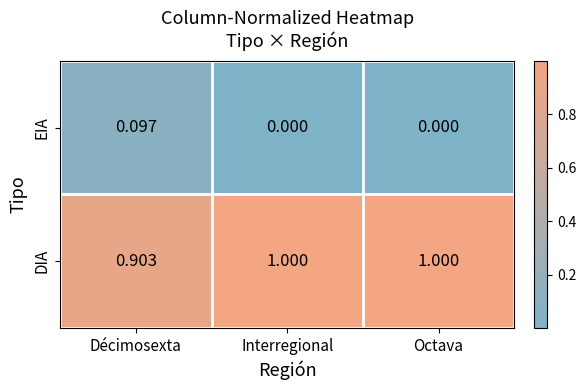

Is the value of DIA at Interregional greater than the value of EIA at Octava?

Yes